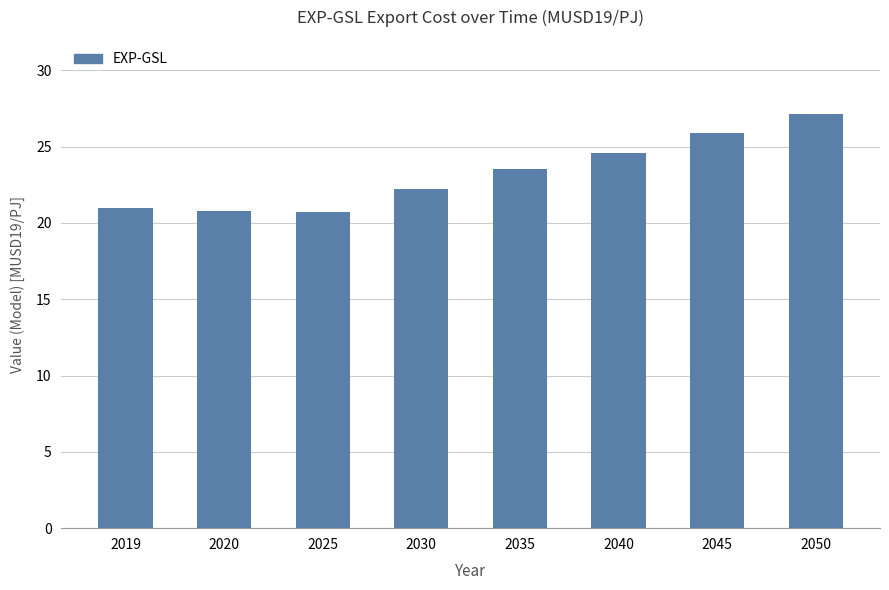

Which has a higher value, 2030 or 2025?

2030